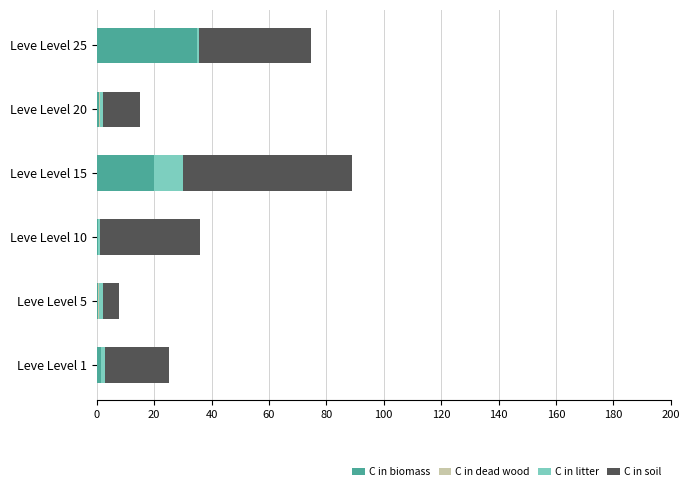

At which label is C in biomass closest to 17?

Leve Level 15